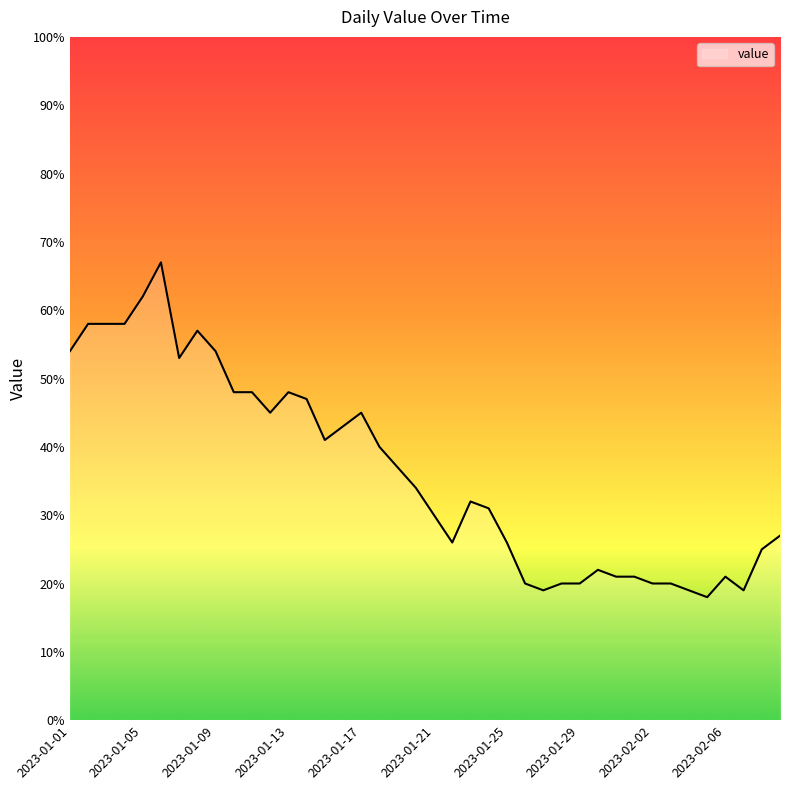

What is the difference between the second highest and second lowest values?

43